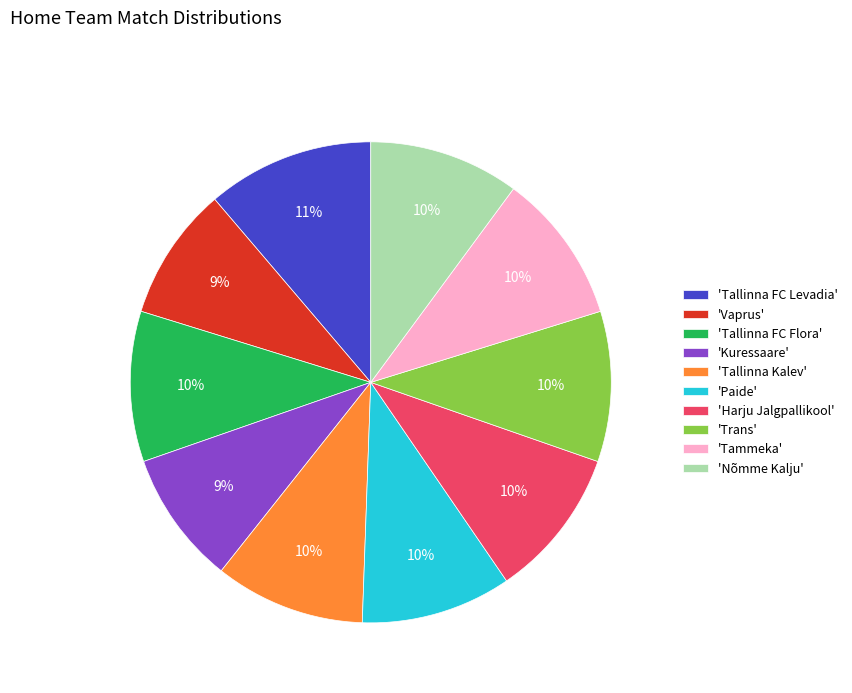

Approximately how many times larger is the value at 'Harju Jalgpallikool' compared to 'Trans'?

1.0